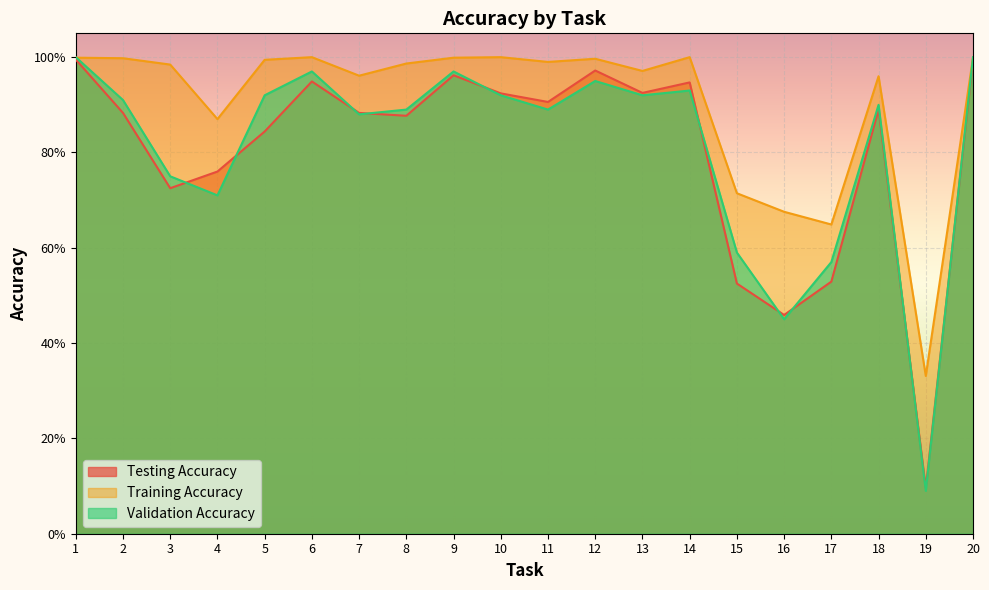

True or false: Testing Accuracy and Training Accuracy intersect in this chart.

False